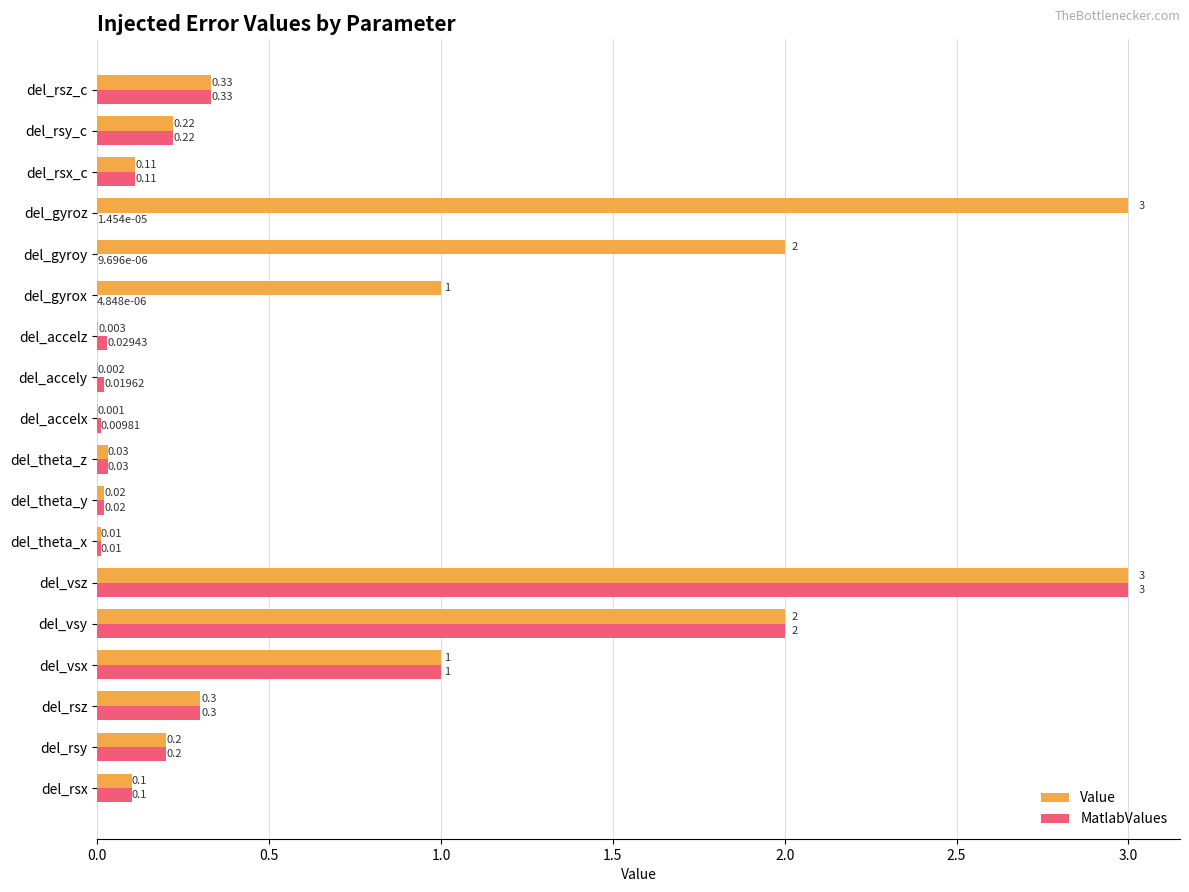

What is the average value of the MatlabValues series?

0.4